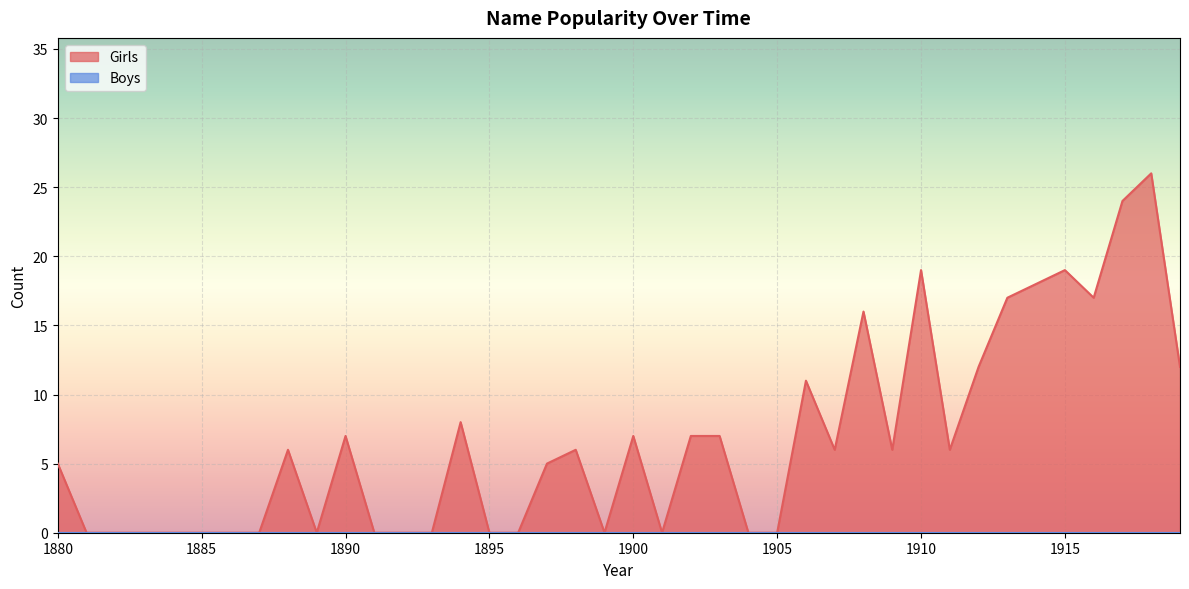

How many categories are shown in the chart?

40